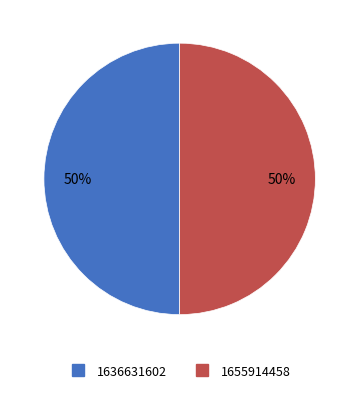

Do 1636631602 and 1655914458 together represent more than half of the pie?

Yes